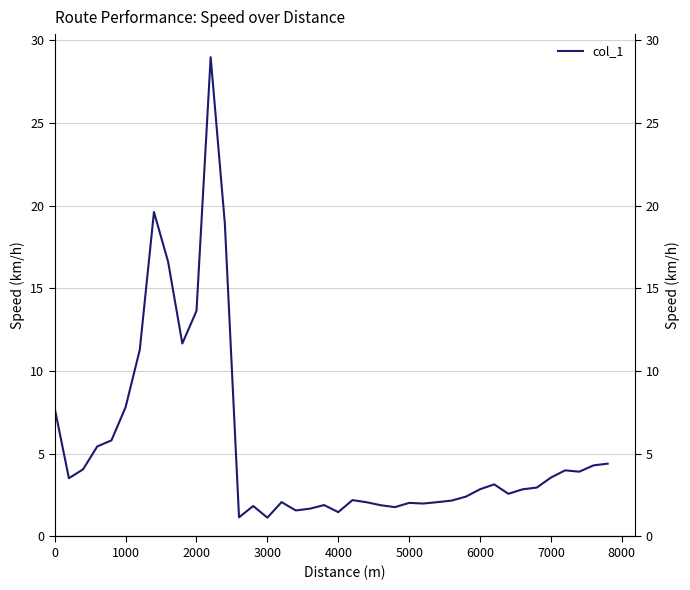

What is the greatest value displayed?

29.0